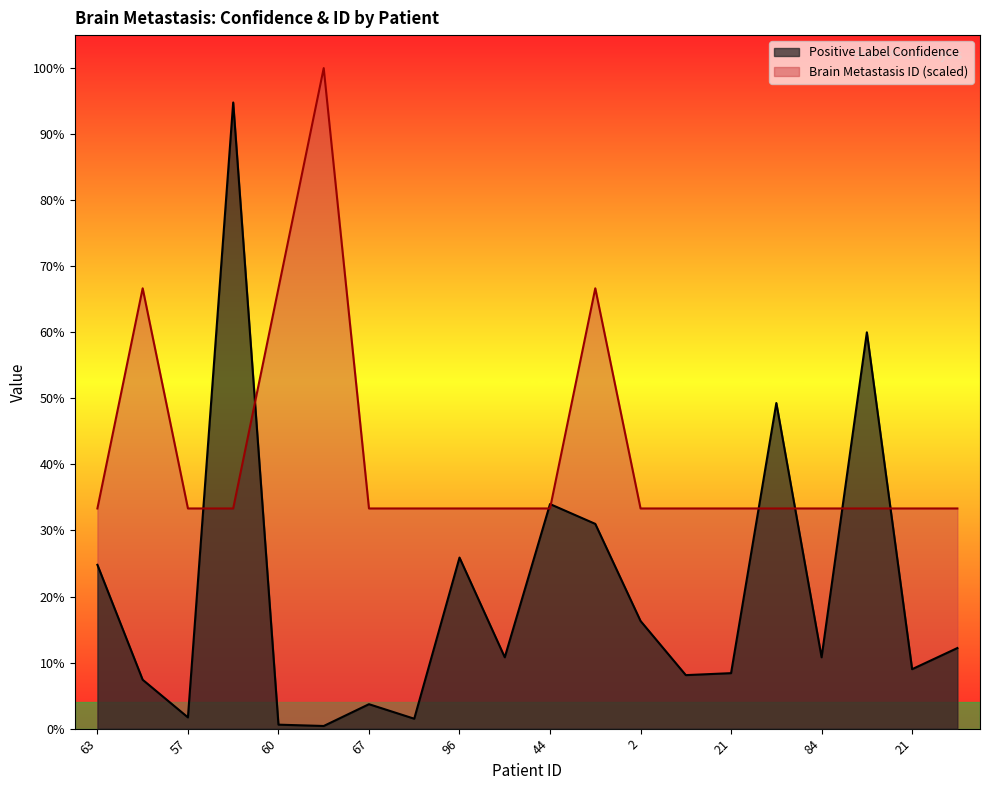

List the series in order of their peak value, lowest first.

Positive Label Confidence, Brain Metastasis ID (scaled)